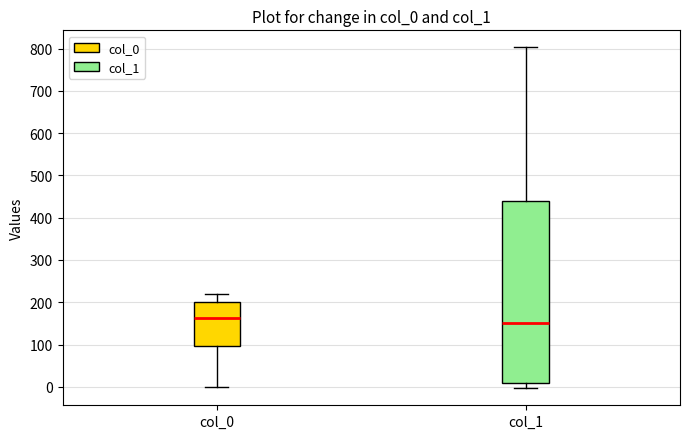

Reading left to right, transcribe this box plot: for each box, give where its median line is, the range the box spans, and where its two whiskers end, as read against the y-axis. The values are not printed on the chart, so give them approximately, as read against the axis.

col_0: median 160, box 100 to 200, whiskers 0 to 220
col_1: median 150, box 10 to 440, whiskers 0 to 800